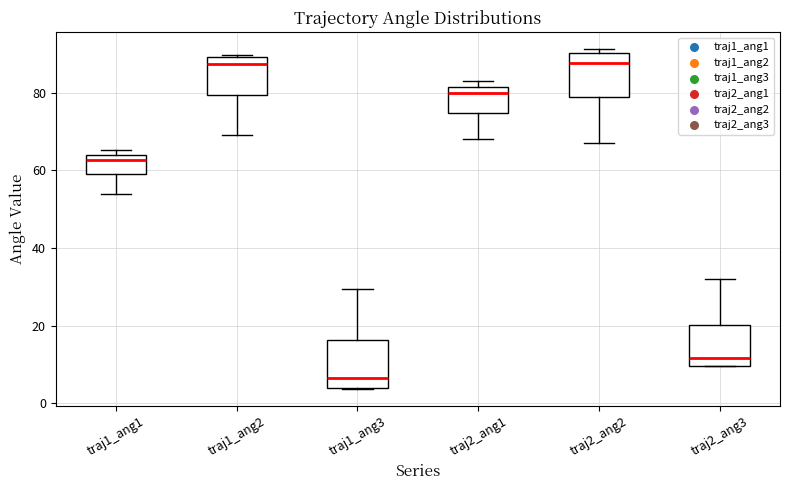

Where does the lower whisker of the box for traj2_ang2 end on the y-axis? The values are not printed on the chart, so give them approximately, as read against the axis.

68